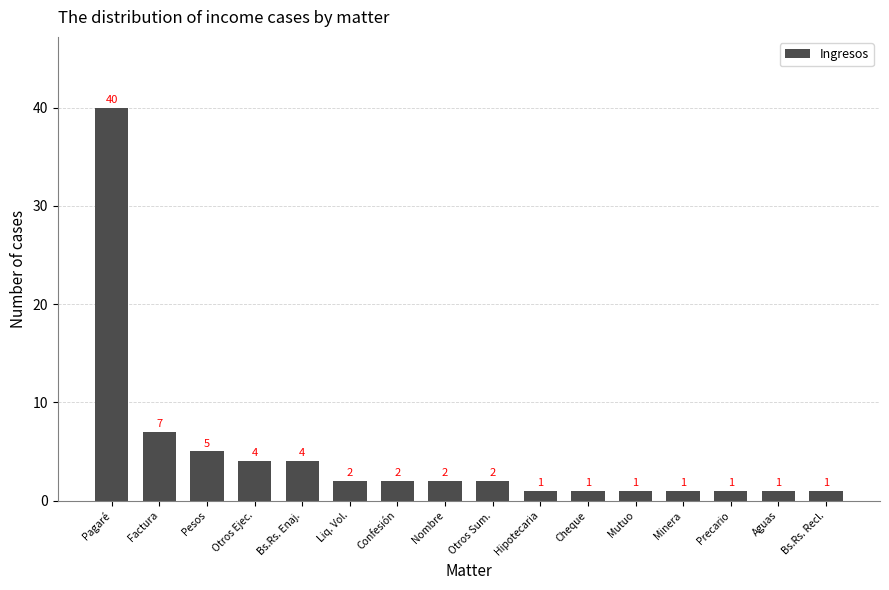

Which label corresponds to the largest value in the chart?

Pagaré